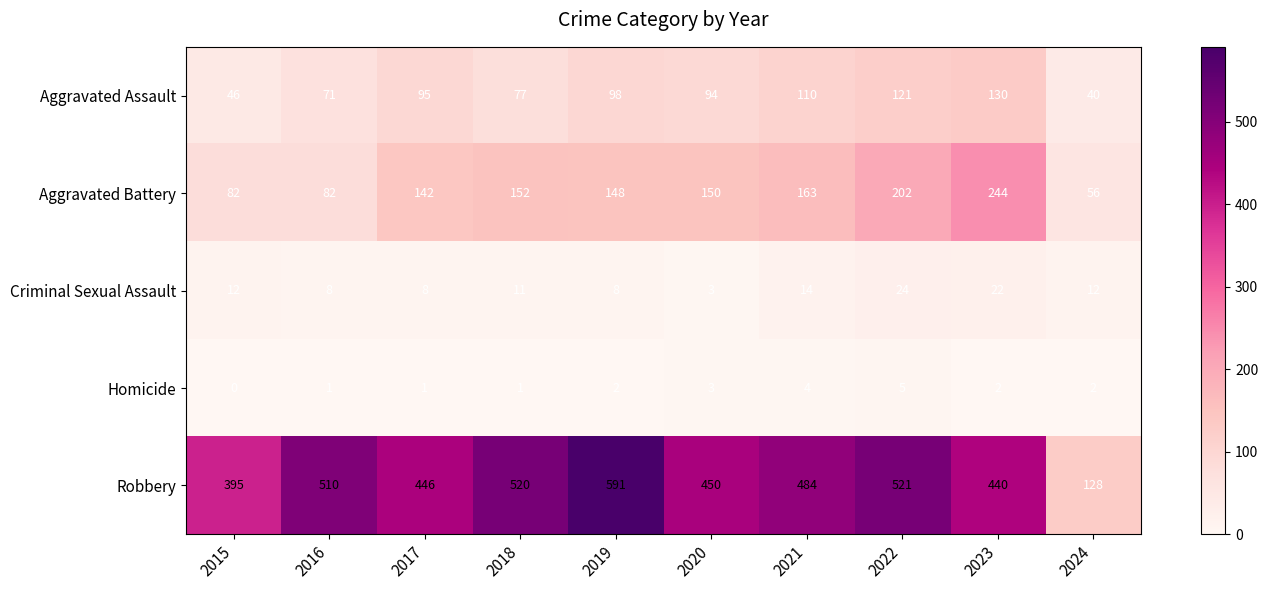

Which label corresponds to the largest value in the chart?

2019